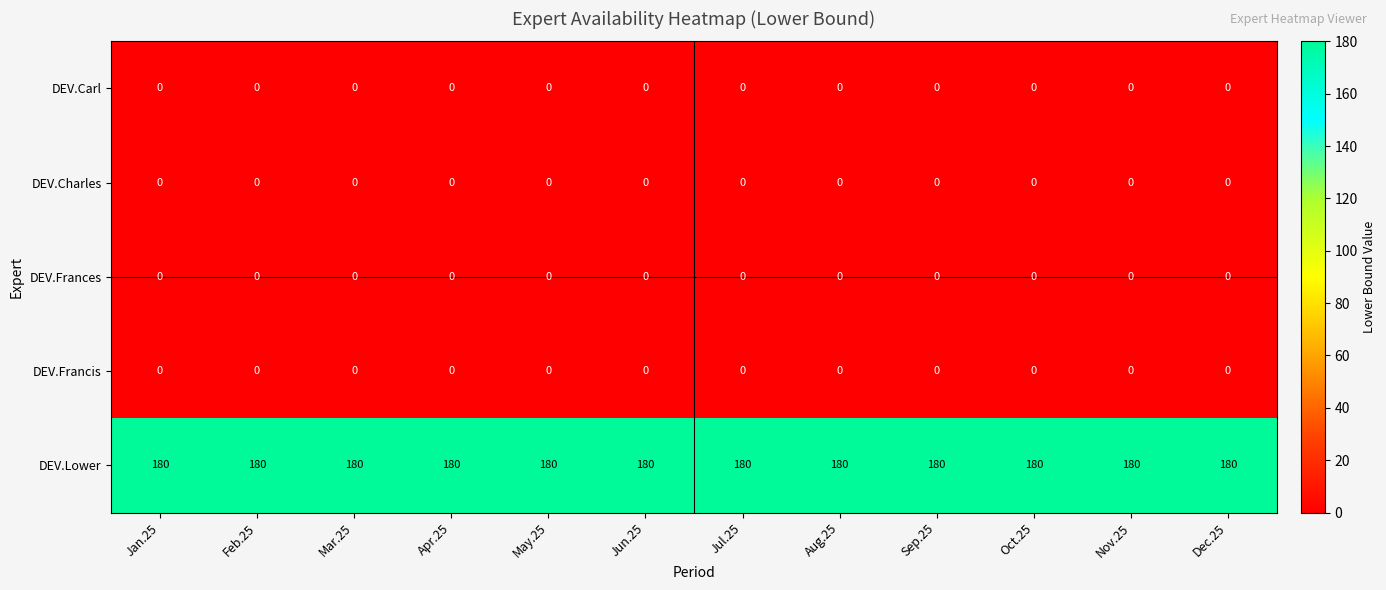

What is the difference between the highest and lowest values at May.25?

180